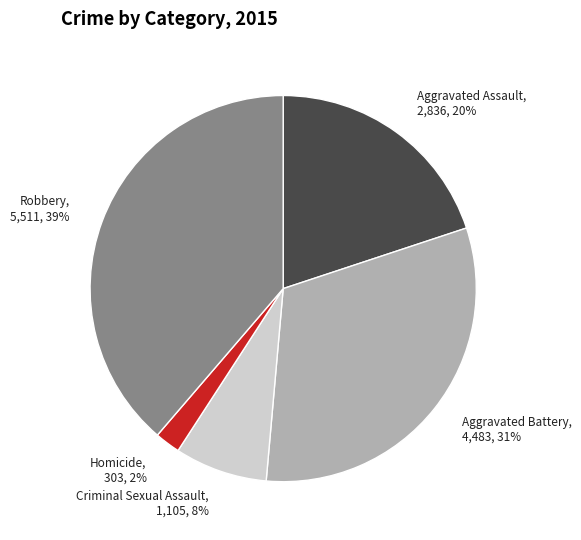

How many segments does this pie chart have?

5